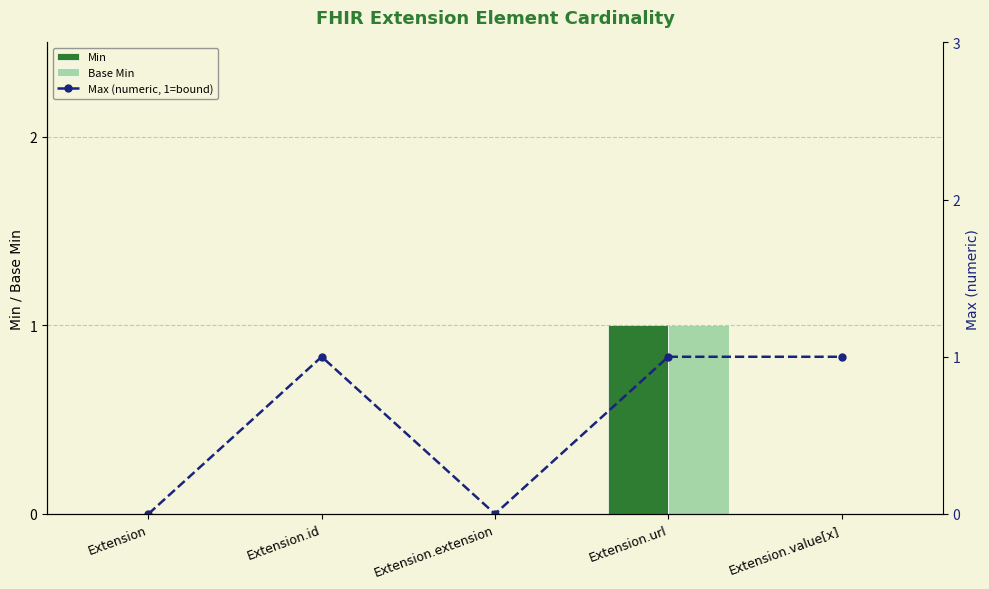

Count the Max (numeric, 1=bound) values in the range 0 to 1.

5